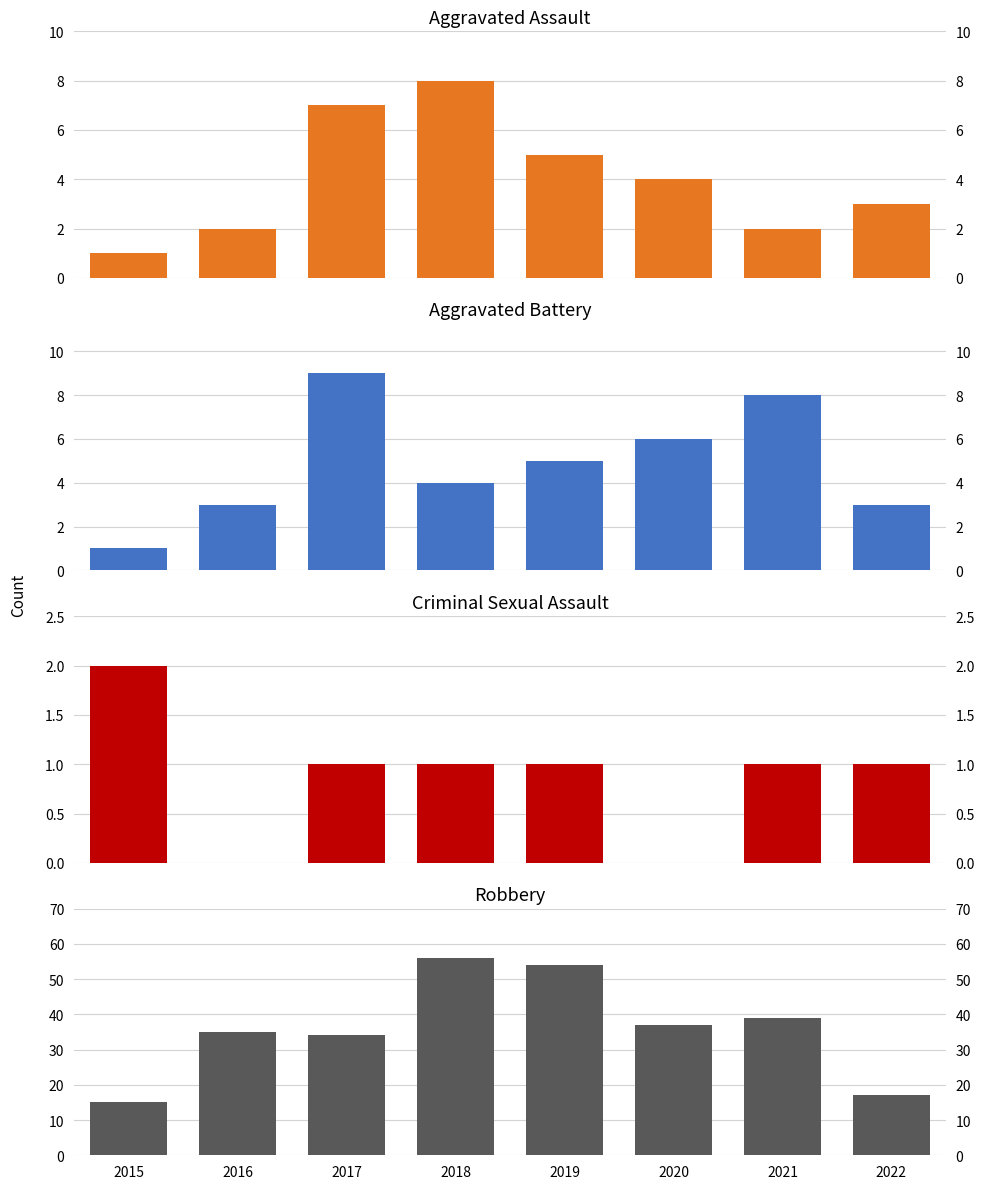

At which category does the chart reach its minimum across all series?

2016